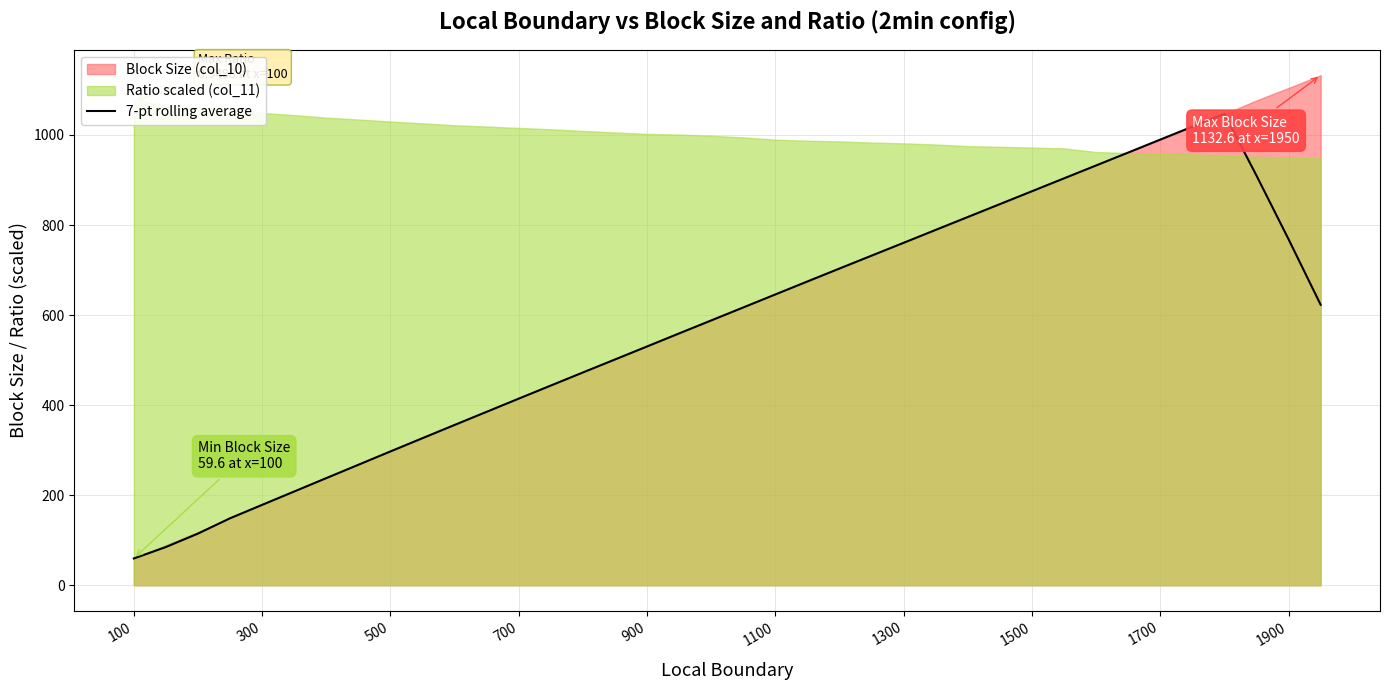

What is the value of the 23rd point from the left?

703.4